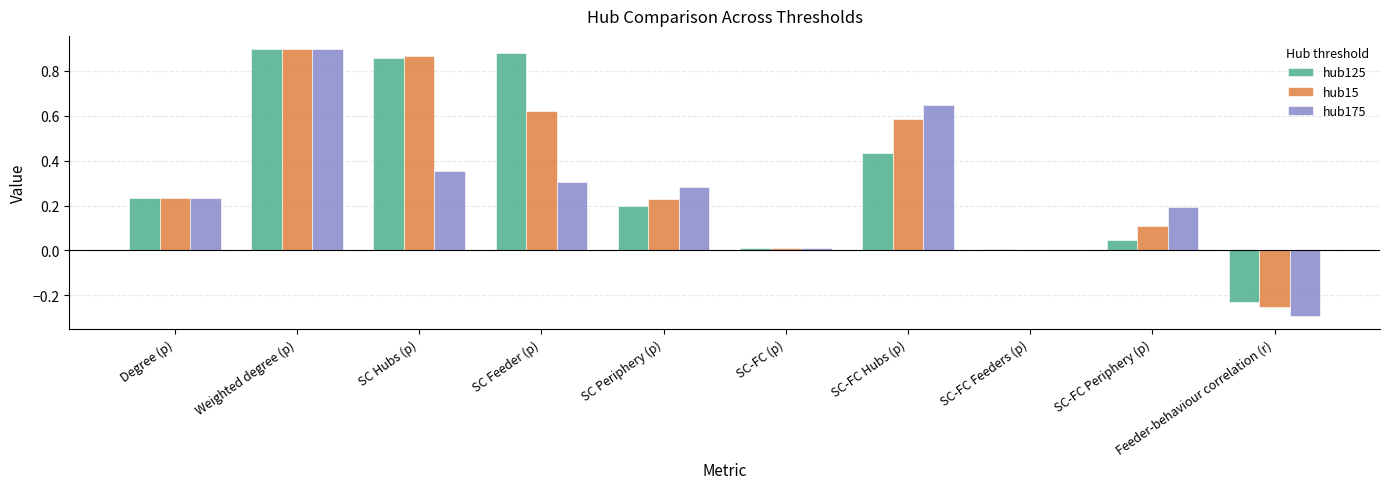

Is the value of hub125 at Degree (p) greater than the value of hub175 at SC Feeder (p)?

No